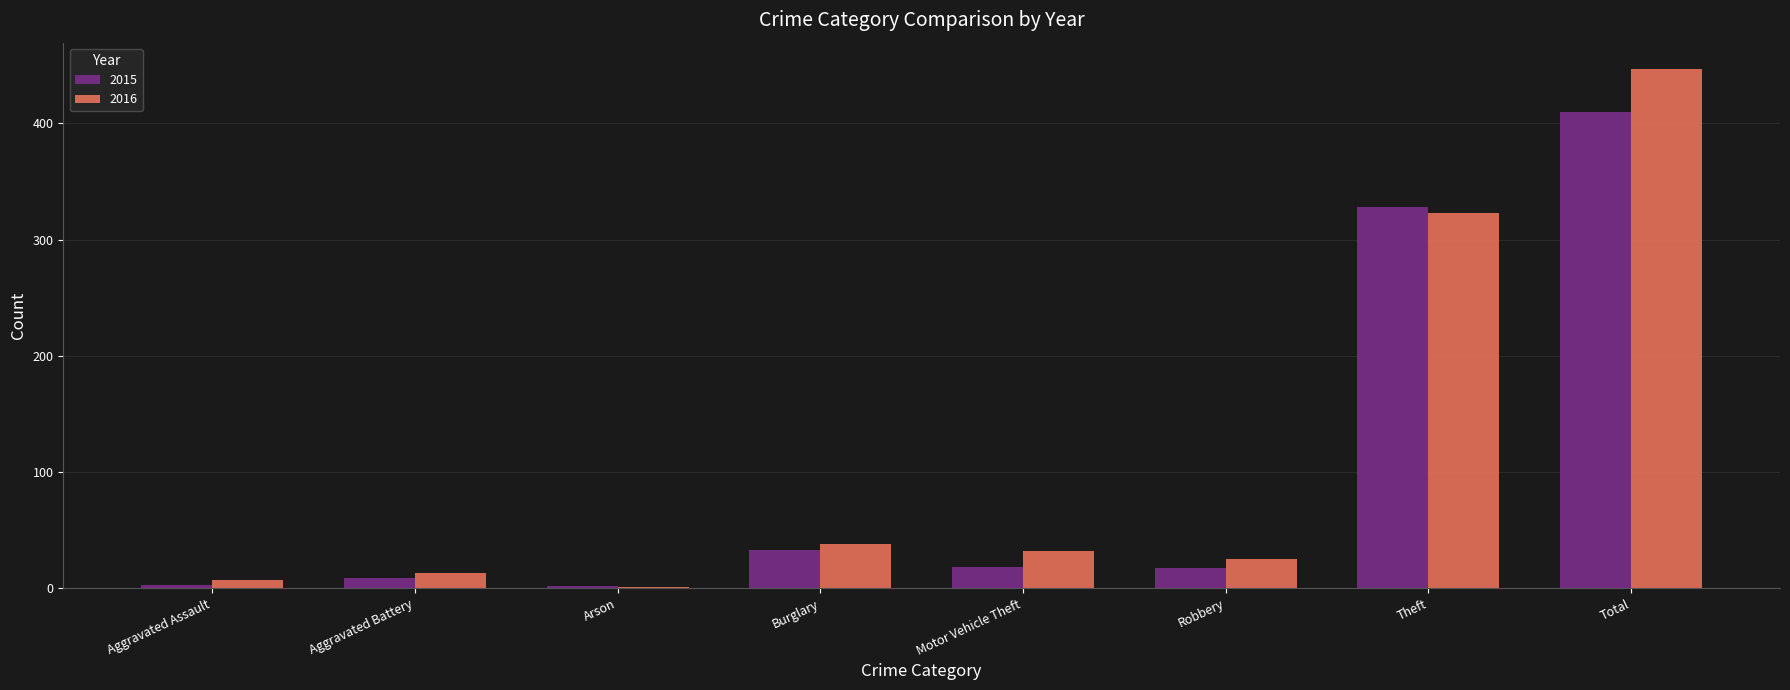

At which category is the sum across all series the highest?

Total